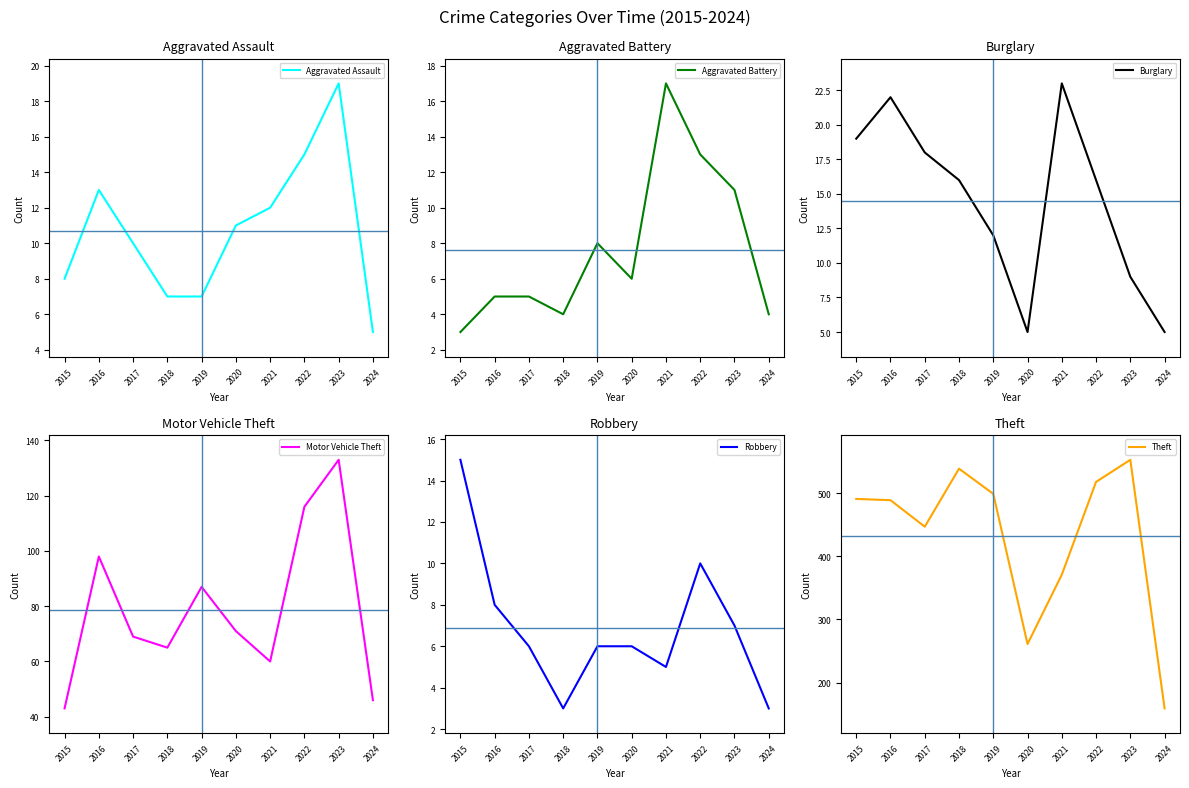

At which category is the sum across all series the highest?

2023